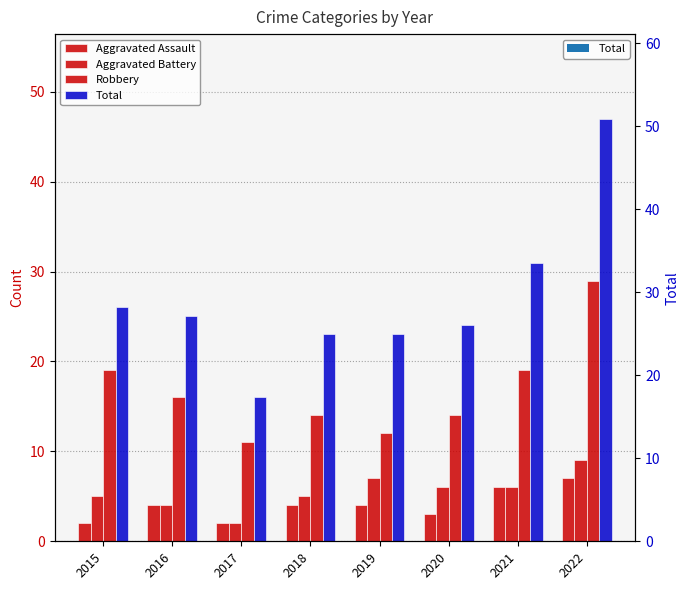

At which category is the sum across all series the highest?

2022